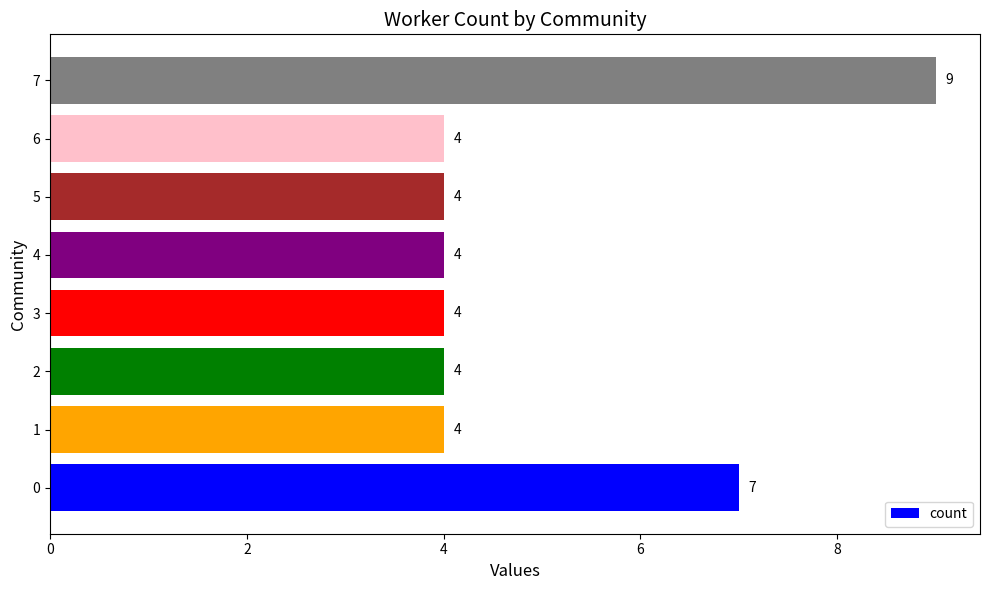

Does the chart contain any negative values?

No